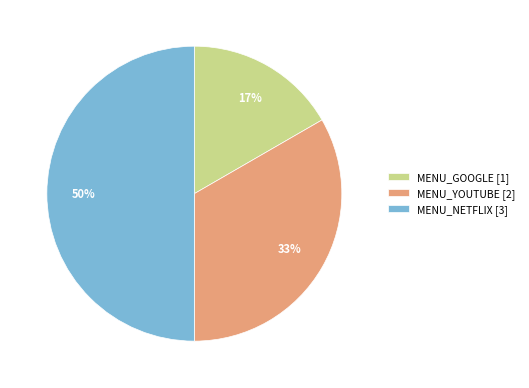

Rank the categories by value from lowest to highest.

MENU_GOOGLE [1], MENU_YOUTUBE [2], MENU_NETFLIX [3]